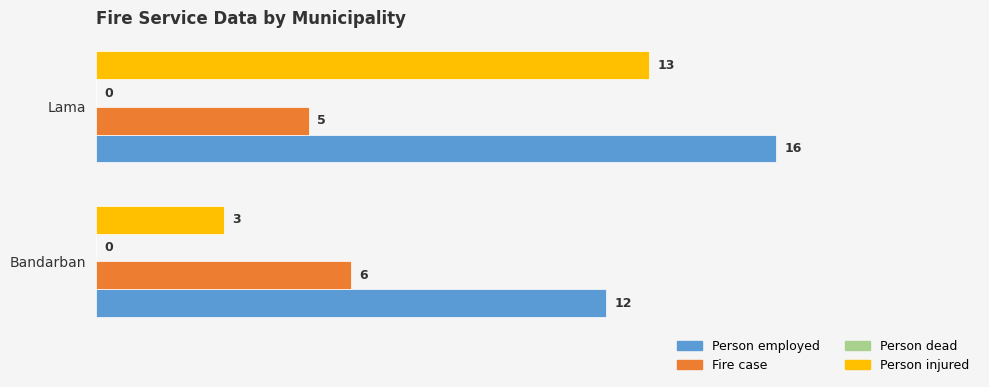

How many data points in Person employed are less than 16?

1